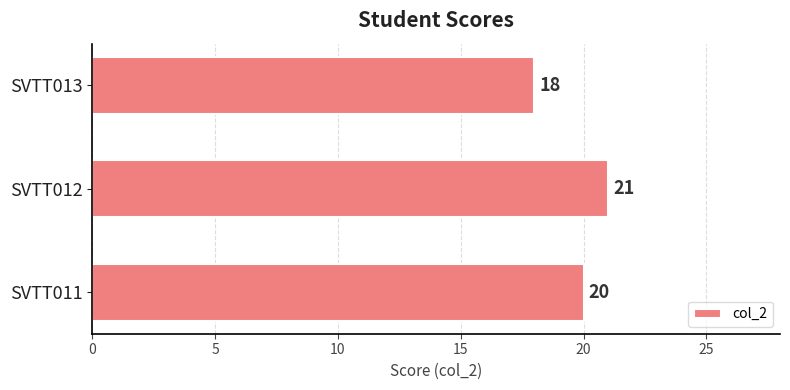

Count the values in the range 18 to 21.

3